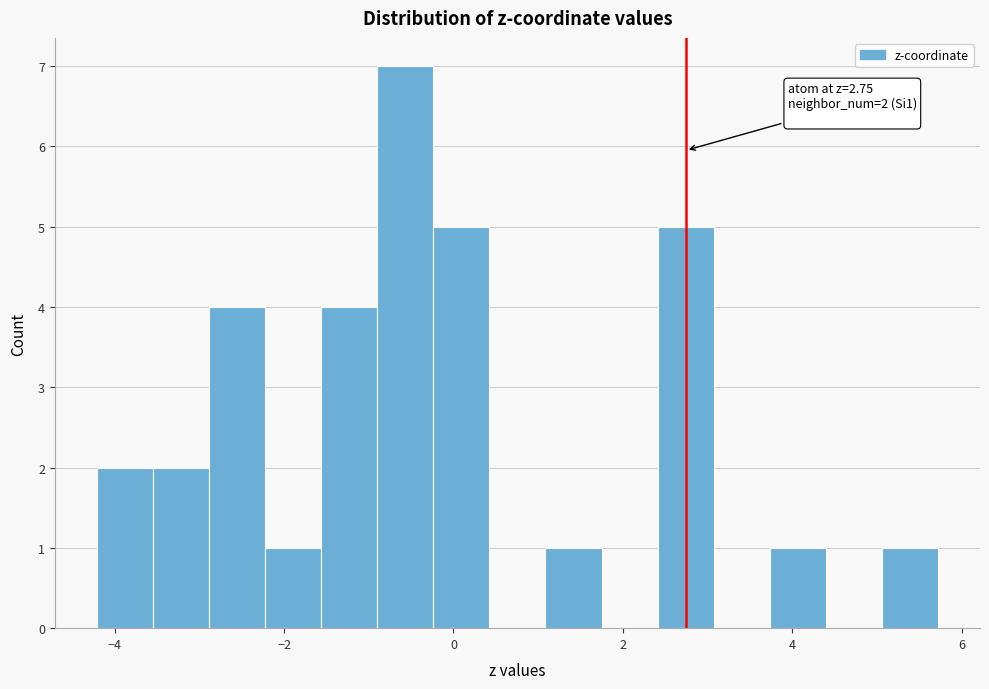

Around what value on the x-axis is the tallest bar? Give the approximate position of its centre, as read against the axis.

-0.6